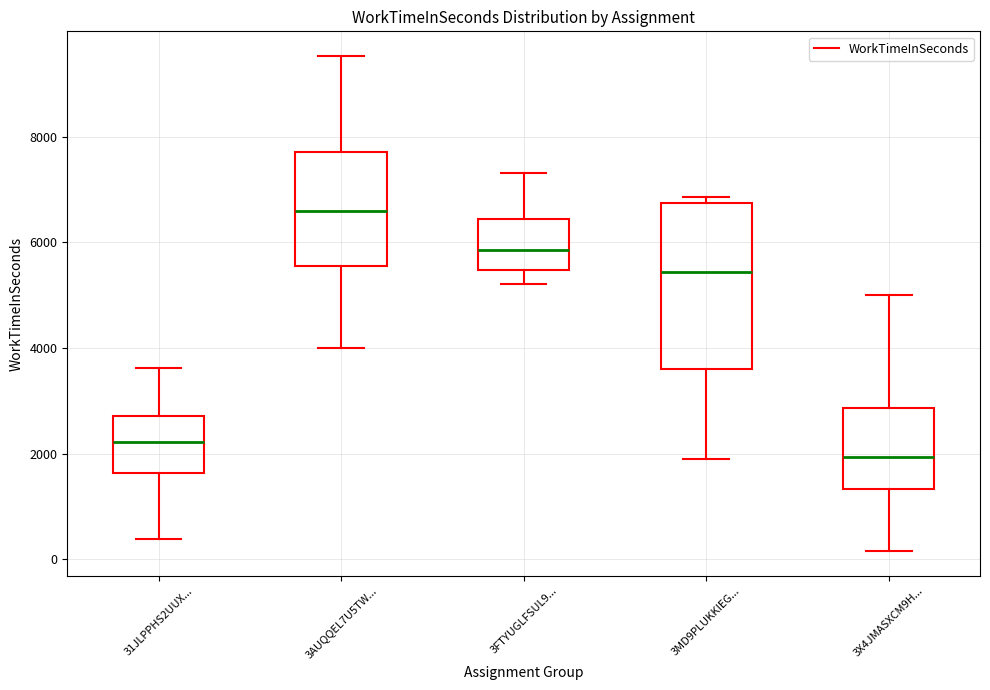

Reading left to right, transcribe this box plot: for each box, give where its median line is, the range the box spans, and where its two whiskers end, as read against the y-axis. The values are not printed on the chart, so give them approximately, as read against the axis.

31JLPPHS2UUX...: median 2200, box 1600 to 2800, whiskers 400 to 3600
3AUQQEL7U5TW...: median 6600, box 5600 to 7800, whiskers 4000 to 9600
3FTYUGLFSUL9...: median 5800, box 5400 to 6400, whiskers 5200 to 7400
3MD9PLUKKIEG...: median 5400, box 3600 to 6800, whiskers 2000 to 6800 (just above the box's upper edge)
3X4JMASXCM9H...: median 2000, box 1400 to 2800, whiskers 200 to 5000